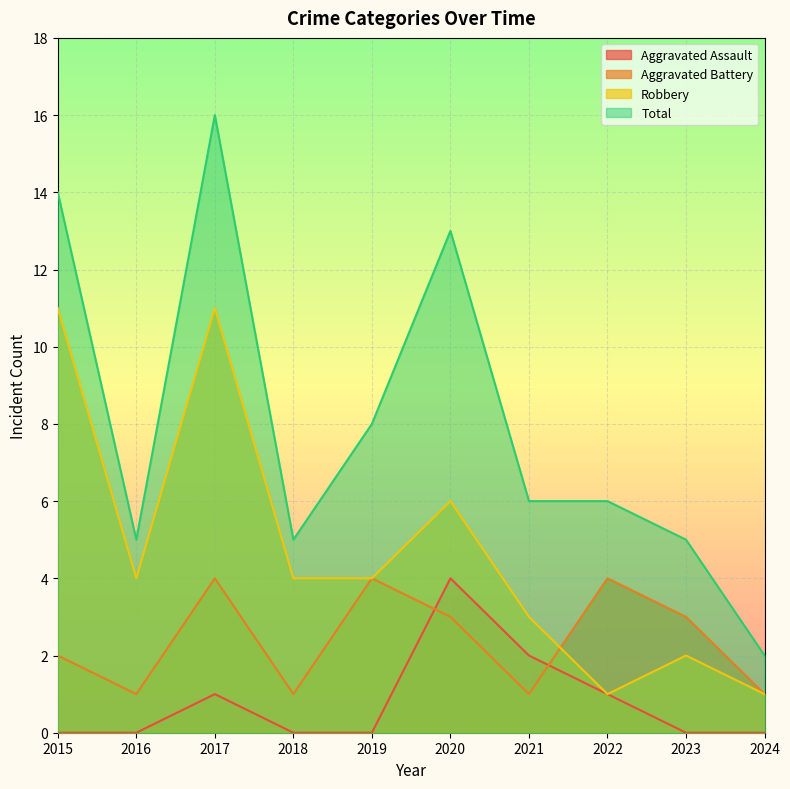

What are all the series names shown in the legend?

Aggravated Assault, Aggravated Battery, Robbery, Total